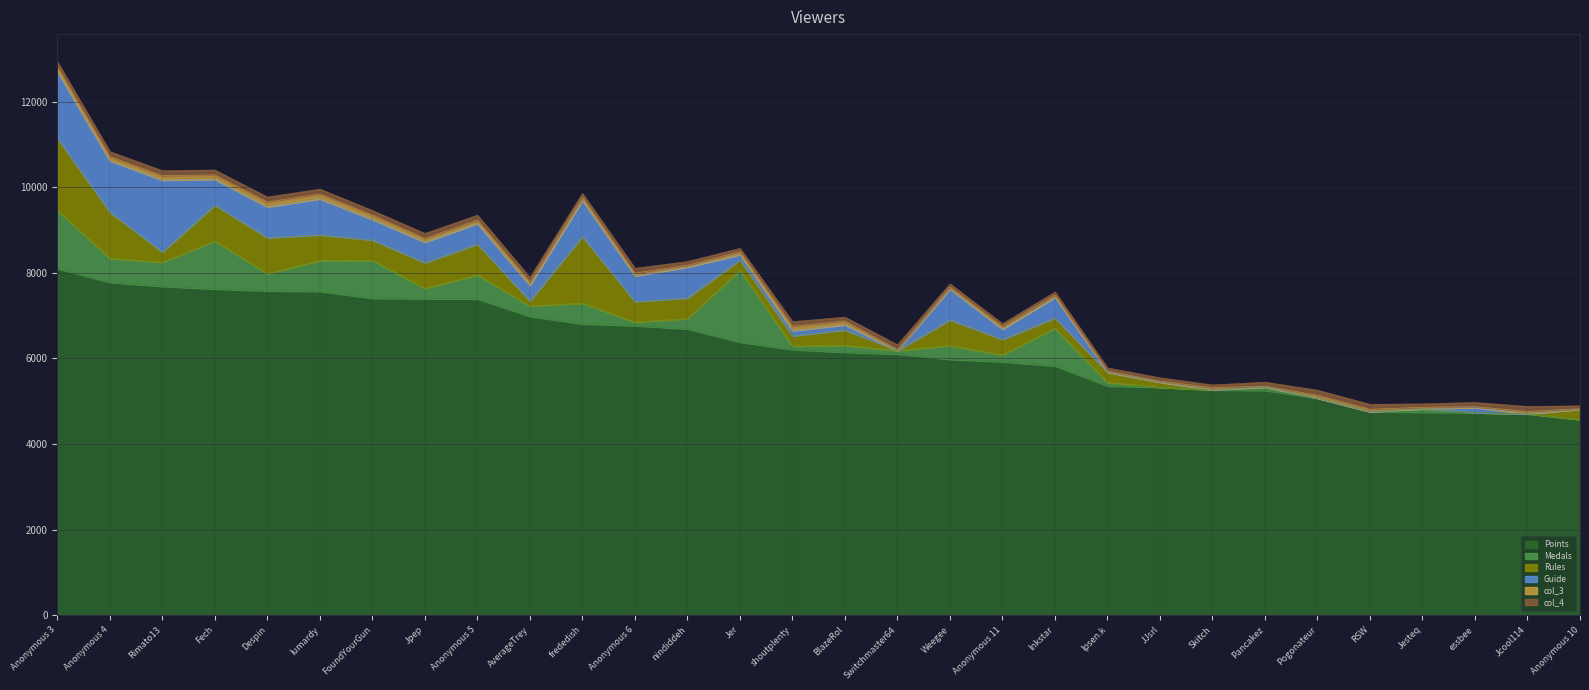

What is the highest value of the col_3 series?

115